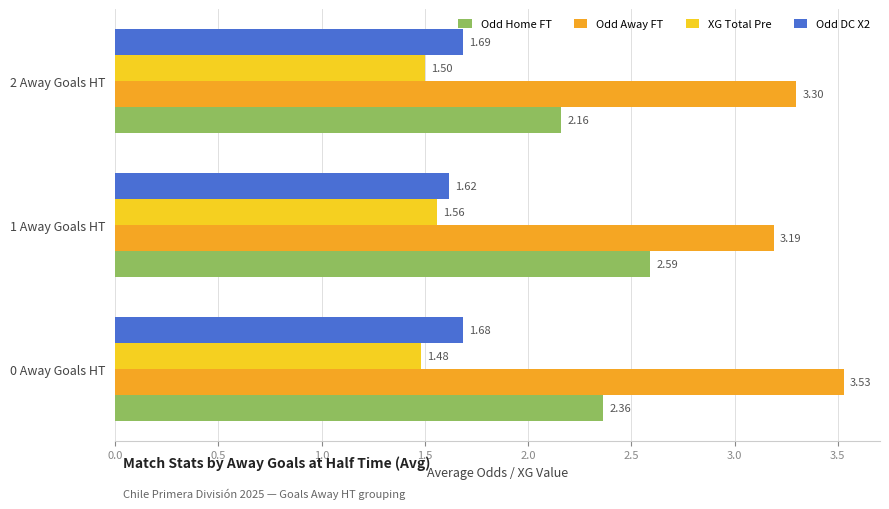

List the labels in order of Odd Home FT value, smallest first.

2 Away Goals HT, 0 Away Goals HT, 1 Away Goals HT